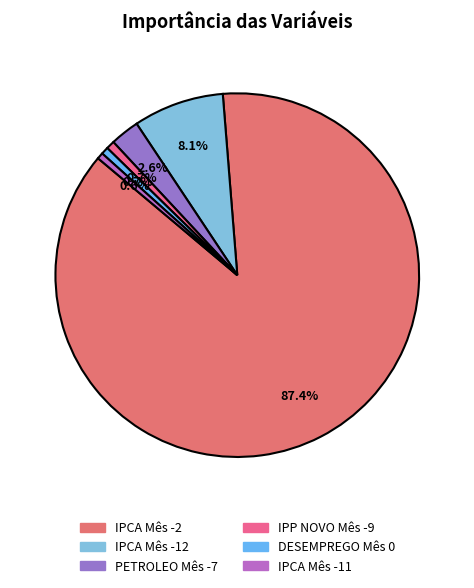

Rank the categories by value from lowest to highest.

IPCA Mês -11, DESEMPREGO Mês 0, IPP NOVO Mês -9, PETROLEO Mês -7, IPCA Mês -12, IPCA Mês -2